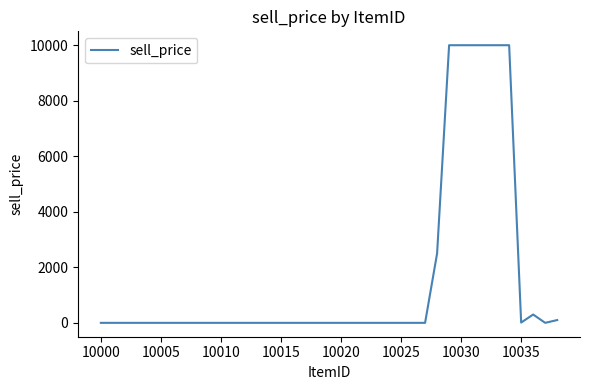

True or false: there are more than 0 points higher than both neighbors.

True